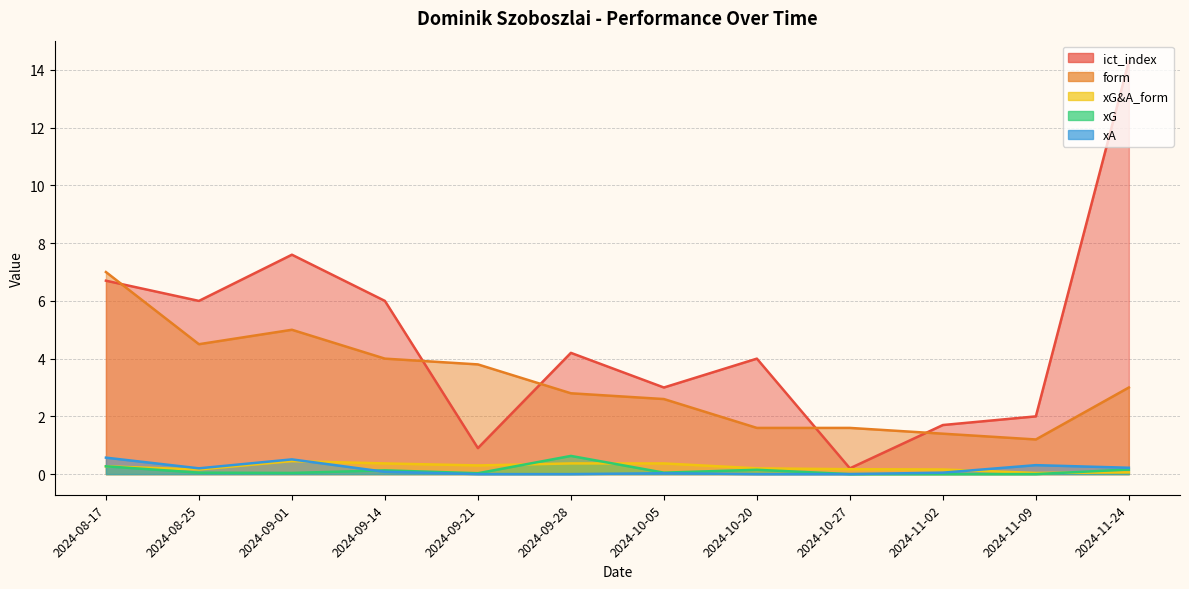

The value of form at 2024-09-21 is 3.8. True or false?

True